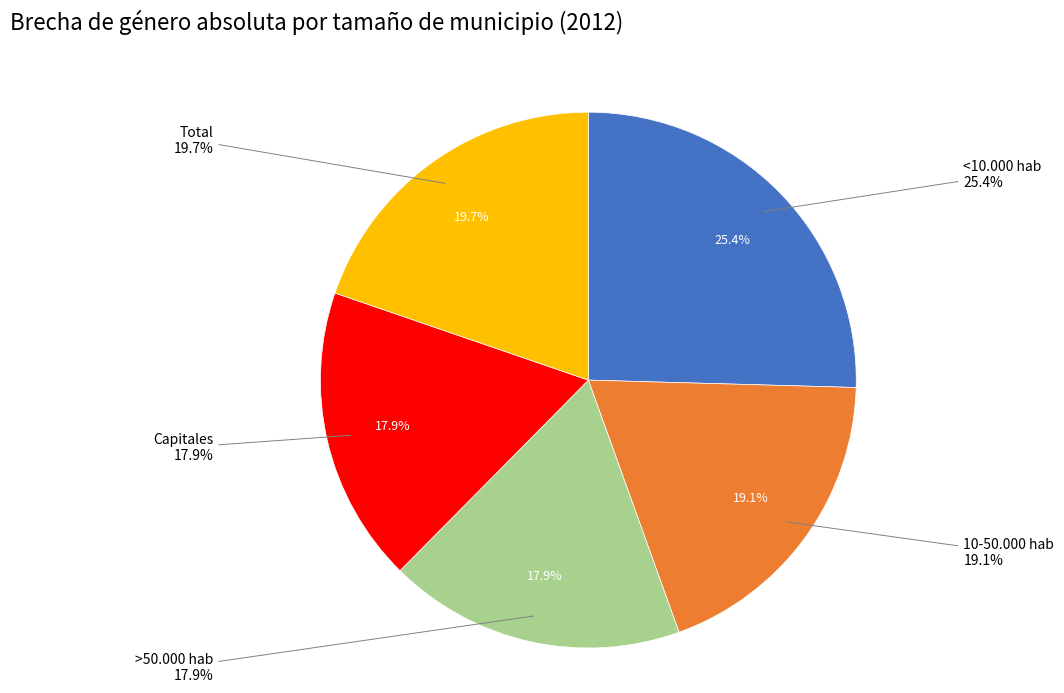

What percentage do <10.000 hab and Capitales together represent?

43.3%